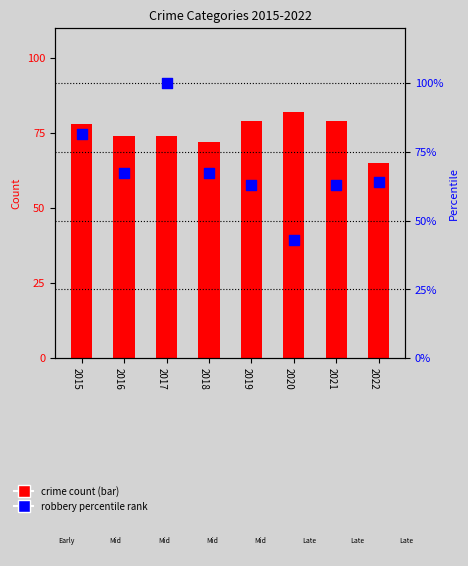

Which series contains the lowest Y value?

Robbery (percentile)